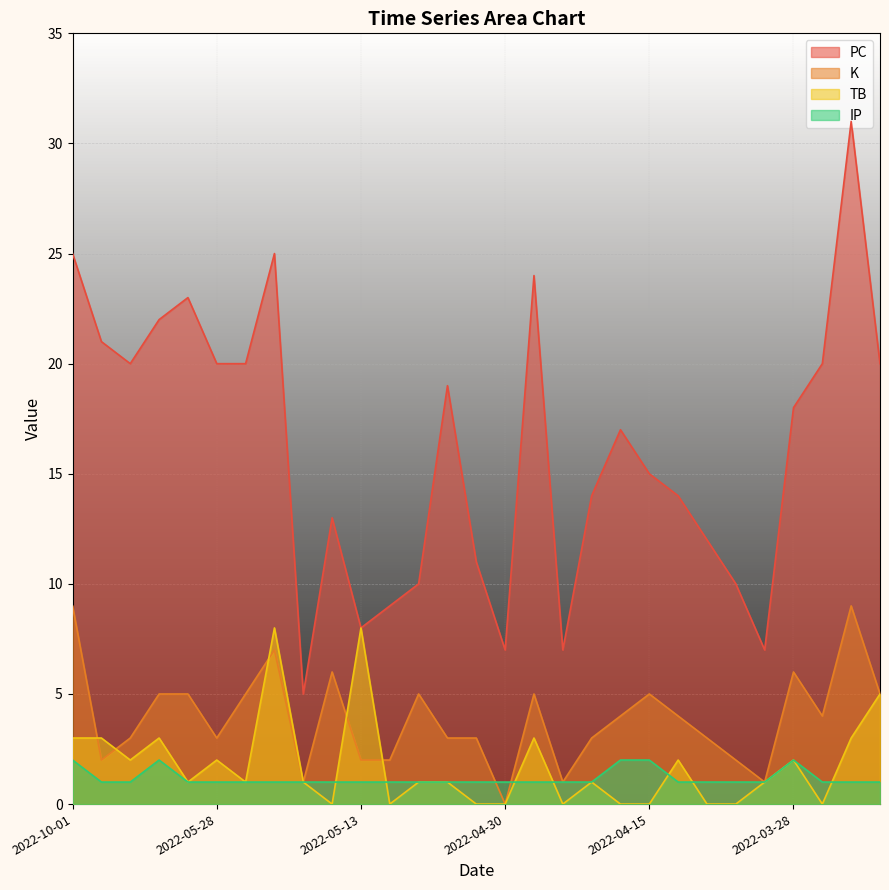

At which category does TB reach its first local peak?

2022-06-03